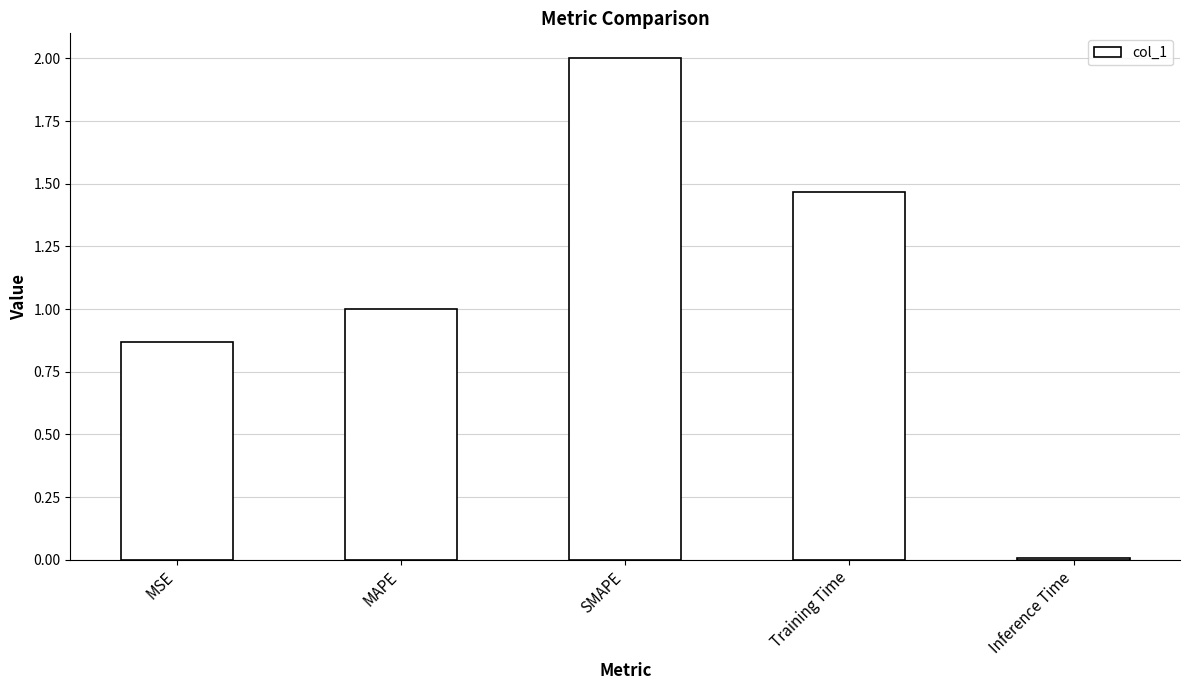

What is the sum of the values at Inference Time and MAPE?

1.0